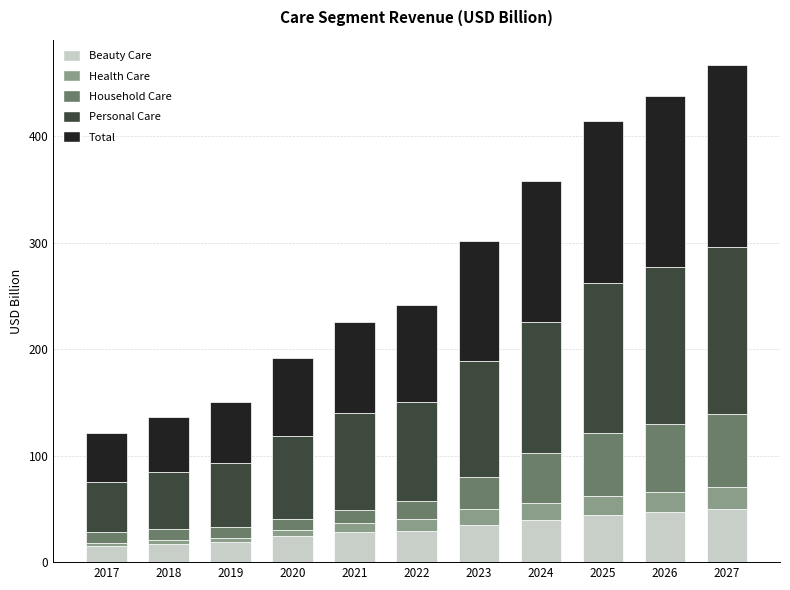

Does the chart contain any negative values?

No